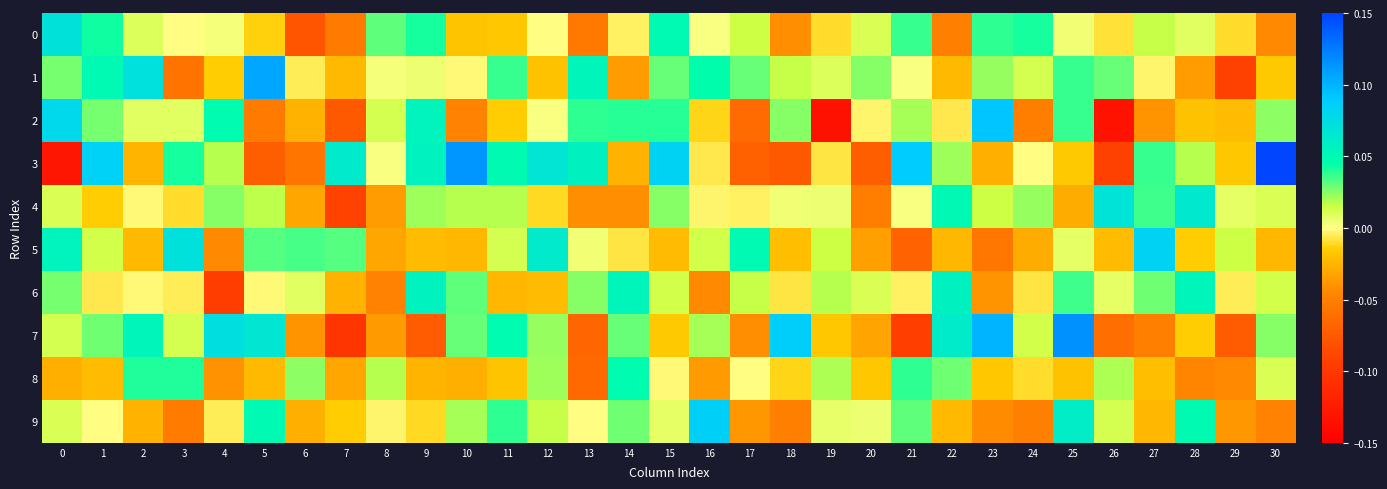

Reading right to left, list all the values displayed in this chart.

0: 30=-0.0	29=-0.0	28=0.0	27=0.0	26=-0.0	25=0.0	24=0.0	23=0.0	22=-0.0	21=0.0	20=0.0	19=-0.0	18=-0.0	17=0.0	16=0.0	15=0.0	14=-0.0	13=-0.1	12=-0.0	11=-0.0	10=-0.0	9=0.0	8=0.0	7=-0.1	6=-0.1	5=-0.0	4=0.0	3=-0.0	2=0.0	1=0.0	0=0.1
1: 30=-0.0	29=-0.1	28=-0.0	27=-0.0	26=0.0	25=0.0	24=0.0	23=0.0	22=-0.0	21=0.0	20=0.0	19=0.0	18=0.0	17=0.0	16=0.0	15=0.0	14=-0.0	13=0.1	12=-0.0	11=0.0	10=-0.0	9=0.0	8=0.0	7=-0.0	6=-0.0	5=0.1	4=-0.0	3=-0.1	2=0.1	1=0.1	0=0.0
2: 30=0.0	29=-0.0	28=-0.0	27=-0.0	26=-0.1	25=0.0	24=-0.1	23=0.1	22=-0.0	21=0.0	20=-0.0	19=-0.1	18=0.0	17=-0.1	16=-0.0	15=0.0	14=0.0	13=0.0	12=0.0	11=-0.0	10=-0.0	9=0.1	8=0.0	7=-0.1	6=-0.0	5=-0.1	4=0.0	3=0.0	2=0.0	1=0.0	0=0.1
3: 30=0.1	29=-0.0	28=0.0	27=0.0	26=-0.1	25=-0.0	24=-0.0	23=-0.0	22=0.0	21=0.1	20=-0.1	19=-0.0	18=-0.1	17=-0.1	16=-0.0	15=0.1	14=-0.0	13=0.1	12=0.1	11=0.0	10=0.1	9=0.1	8=0.0	7=0.1	6=-0.1	5=-0.1	4=0.0	3=0.0	2=-0.0	1=0.1	0=-0.1
4: 30=0.0	29=0.0	28=0.1	27=0.0	26=0.1	25=-0.0	24=0.0	23=0.0	22=0.1	21=0.0	20=-0.1	19=0.0	18=0.0	17=-0.0	16=-0.0	15=0.0	14=-0.0	13=-0.0	12=-0.0	11=0.0	10=0.0	9=0.0	8=-0.0	7=-0.1	6=-0.0	5=0.0	4=0.0	3=-0.0	2=-0.0	1=-0.0	0=0.0
5: 30=-0.0	29=0.0	28=-0.0	27=0.1	26=-0.0	25=0.0	24=-0.0	23=-0.1	22=-0.0	21=-0.1	20=-0.0	19=0.0	18=-0.0	17=0.0	16=0.0	15=-0.0	14=-0.0	13=0.0	12=0.1	11=0.0	10=-0.0	9=-0.0	8=-0.0	7=0.0	6=0.0	5=0.0	4=-0.0	3=0.1	2=-0.0	1=0.0	0=0.1
6: 30=0.0	29=-0.0	28=0.1	27=0.0	26=0.0	25=0.0	24=-0.0	23=-0.0	22=0.1	21=-0.0	20=0.0	19=0.0	18=-0.0	17=0.0	16=-0.0	15=0.0	14=0.1	13=0.0	12=-0.0	11=-0.0	10=0.0	9=0.1	8=-0.0	7=-0.0	6=0.0	5=-0.0	4=-0.1	3=-0.0	2=-0.0	1=-0.0	0=0.0
7: 30=0.0	29=-0.1	28=-0.0	27=-0.0	26=-0.1	25=0.1	24=0.0	23=0.1	22=0.1	21=-0.1	20=-0.0	19=-0.0	18=0.1	17=-0.0	16=0.0	15=-0.0	14=0.0	13=-0.1	12=0.0	11=0.0	10=0.0	9=-0.1	8=-0.0	7=-0.1	6=-0.0	5=0.1	4=0.1	3=0.0	2=0.1	1=0.0	0=0.0
8: 30=0.0	29=-0.0	28=-0.0	27=-0.0	26=0.0	25=-0.0	24=-0.0	23=-0.0	22=0.0	21=0.0	20=-0.0	19=0.0	18=-0.0	17=-0.0	16=-0.0	15=-0.0	14=0.0	13=-0.1	12=0.0	11=-0.0	10=-0.0	9=-0.0	8=0.0	7=-0.0	6=0.0	5=-0.0	4=-0.0	3=0.0	2=0.0	1=-0.0	0=-0.0
9: 30=-0.0	29=-0.0	28=0.0	27=-0.0	26=0.0	25=0.1	24=-0.1	23=-0.0	22=-0.0	21=0.0	20=0.0	19=0.0	18=-0.0	17=-0.0	16=0.1	15=0.0	14=0.0	13=-0.0	12=0.0	11=0.0	10=0.0	9=-0.0	8=-0.0	7=-0.0	6=-0.0	5=0.0	4=-0.0	3=-0.1	2=-0.0	1=-0.0	0=0.0